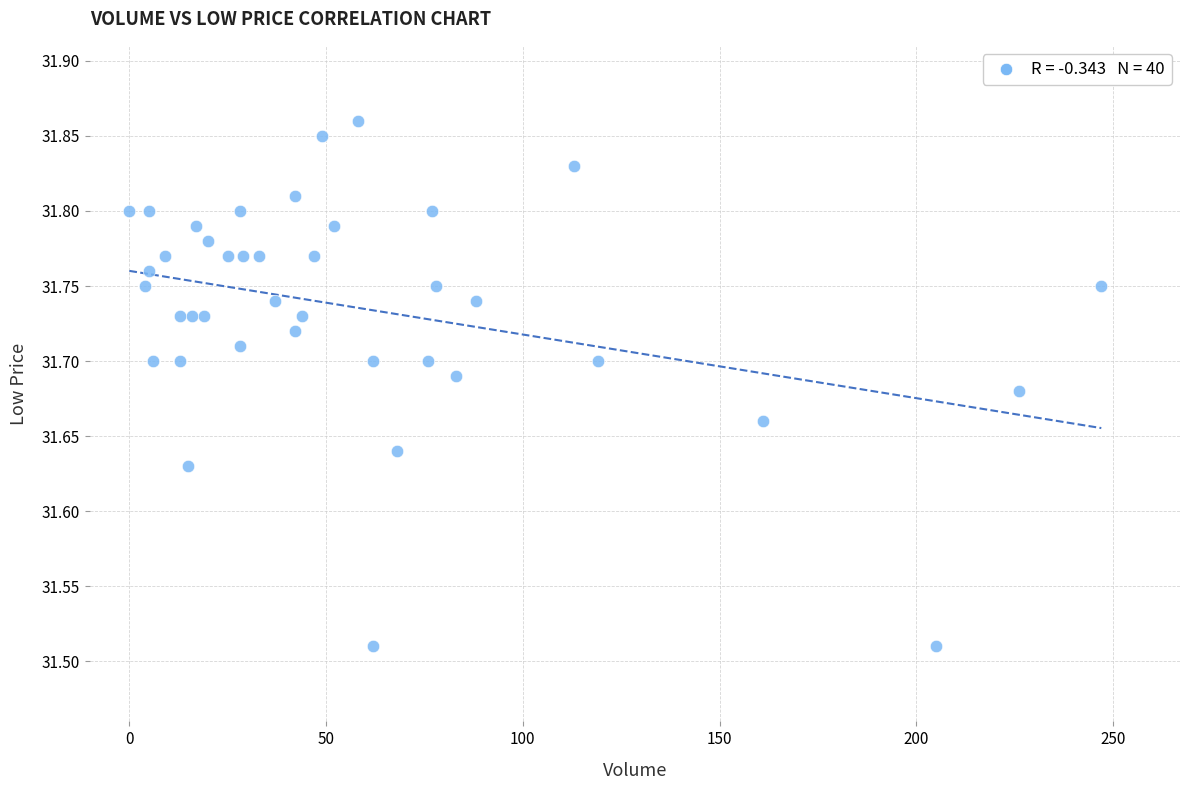

What is the range of X values (max minus min)?

247.0